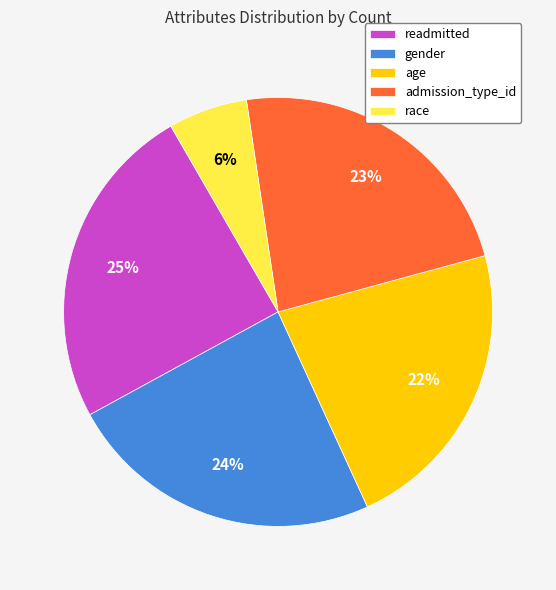

Rank the categories by value from lowest to highest.

race, age, admission_type_id, gender, readmitted